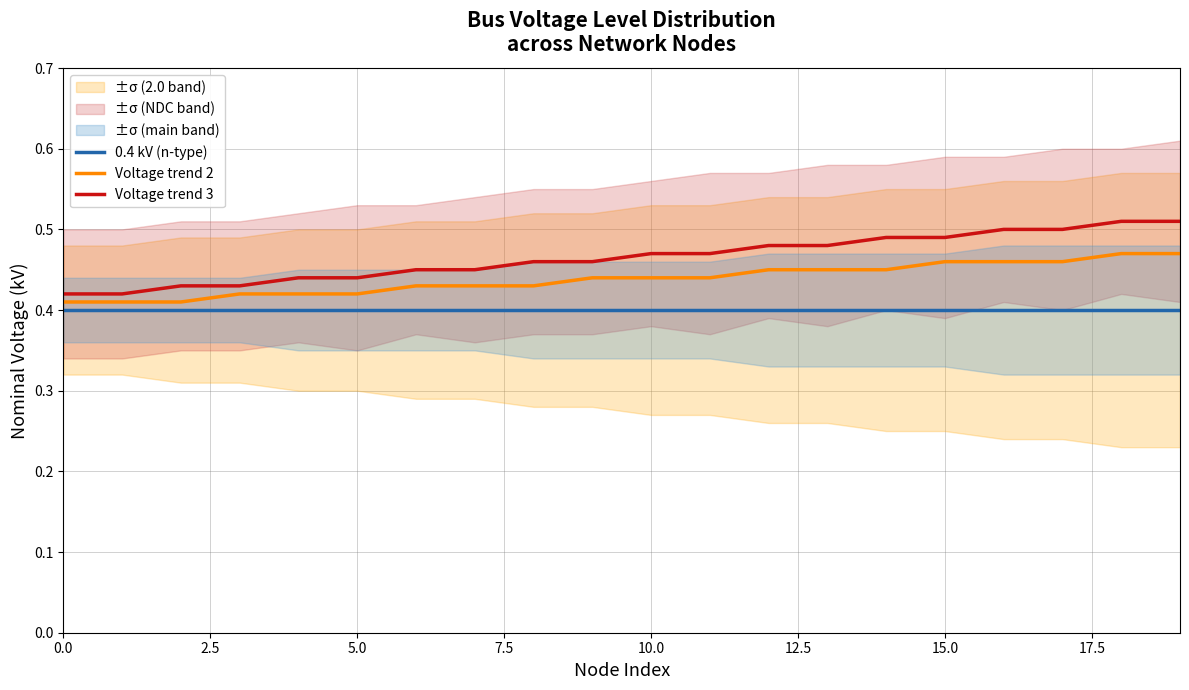

True or false: 0.4 kV (n-type) and Voltage trend 3 cross at least once.

False